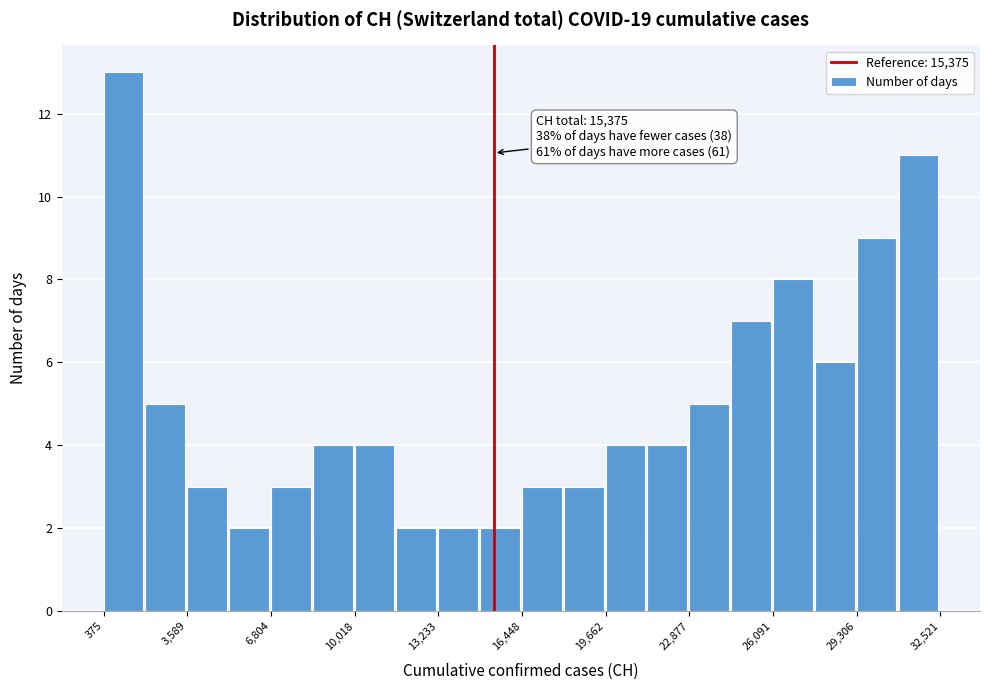

Around what value on the x-axis is the tallest bar? Give the approximate position of its centre, as read against the axis.

1000